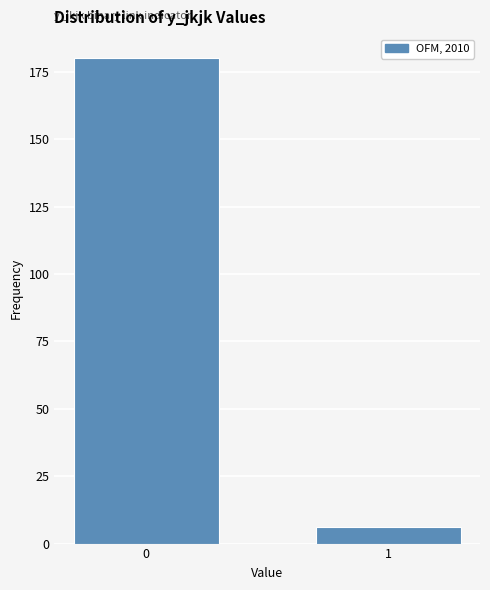

Reading right to left, transcribe all the data shown in this chart.

1=6	0=180